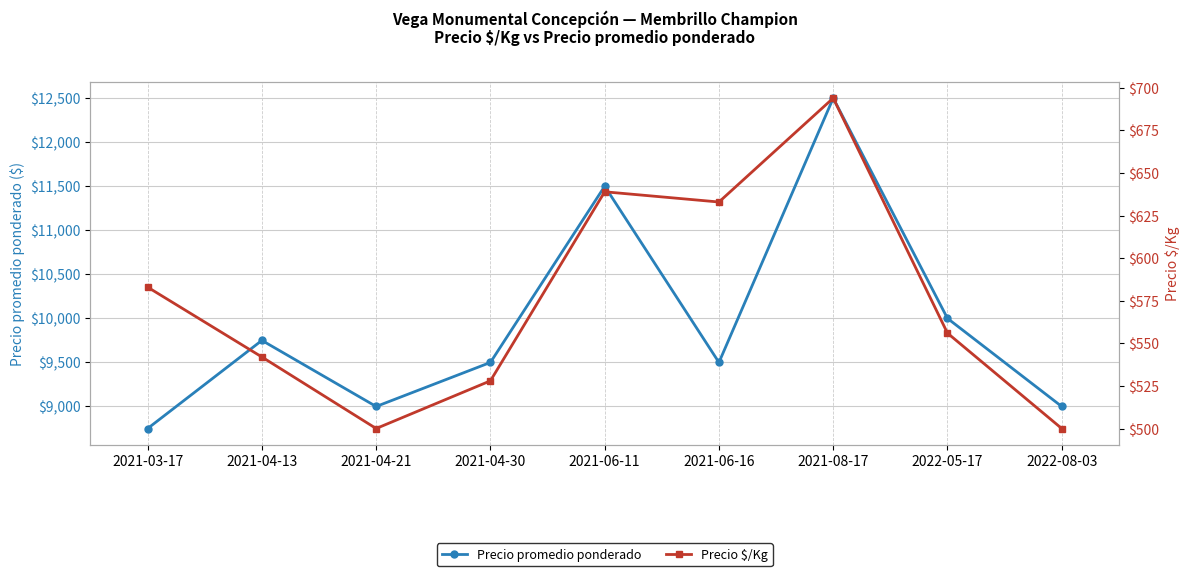

How many lines are shown in the chart?

2